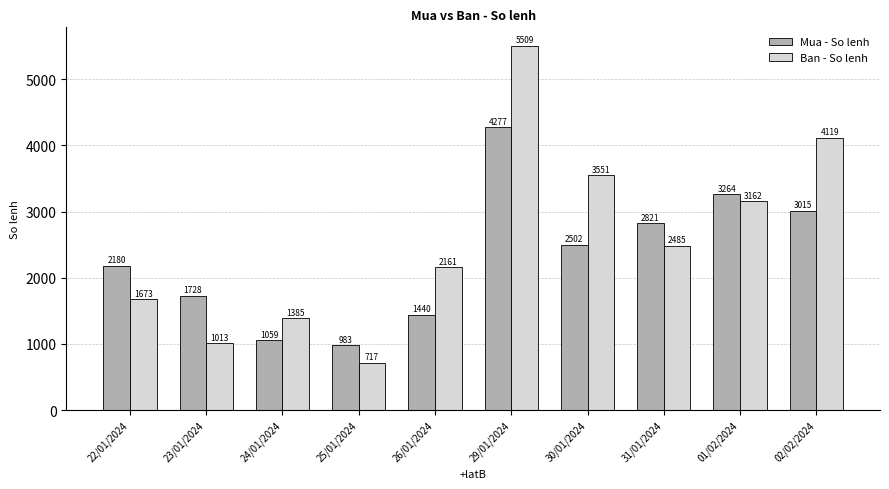

What are all the series names shown in the legend?

Mua - So lenh, Ban - So lenh